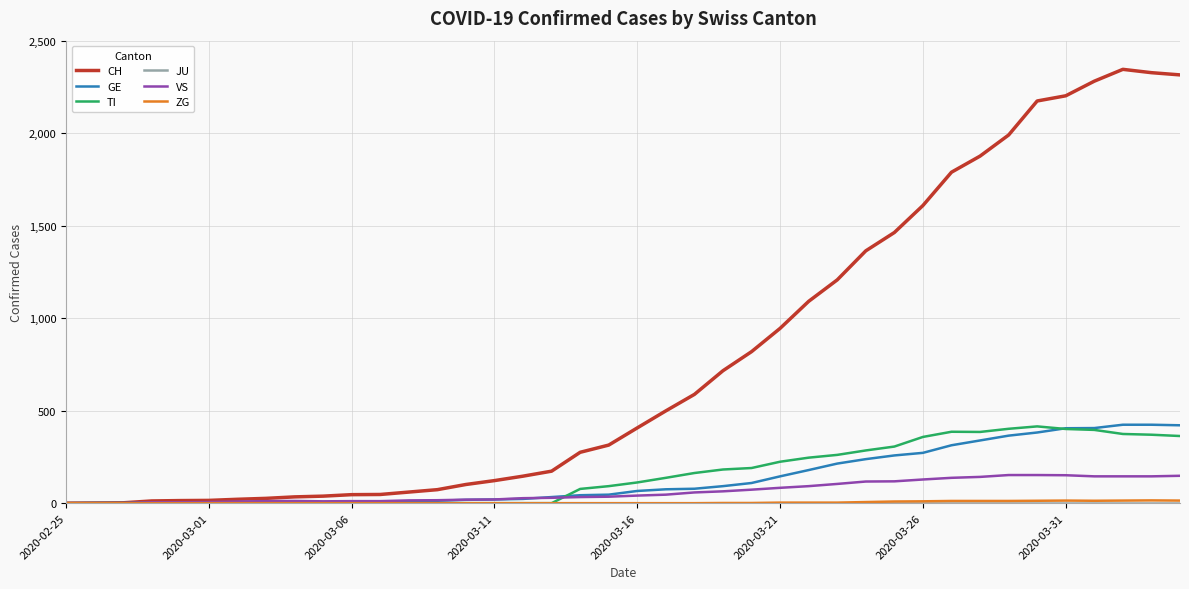

What is the greatest value displayed?

2345